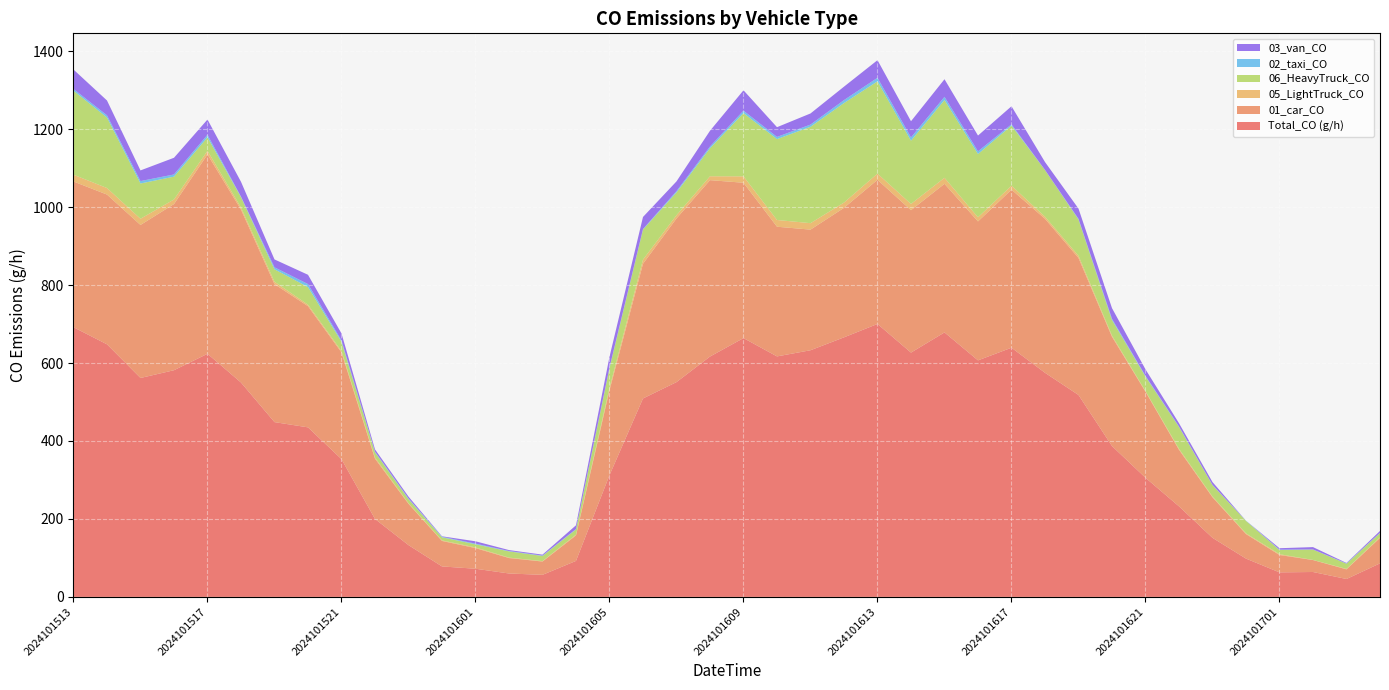

Reading left to right, extract all data points from this chart.

Total_CO (g/h): 2024101513=691.9	2024101514=648.0	2024101515=561.7	2024101516=581.6	2024101517=623.7	2024101518=550.0	2024101519=448.4	2024101520=435.0	2024101521=353.4	2024101522=200.0	2024101523=132.9	2024101600=78.2	2024101601=72.2	2024101602=60.1	2024101603=56.6	2024101604=92.3	2024101605=312.3	2024101606=509.1	2024101607=551.1	2024101608=616.7	2024101609=664.0	2024101610=617.0	2024101611=632.8	2024101612=665.9	2024101613=700.3	2024101614=626.8	2024101615=678.6	2024101616=606.9	2024101617=639.3	2024101618=574.9	2024101619=518.0	2024101620=387.0	2024101621=305.6	2024101622=232.3	2024101623=151.5	2024101700=98.3	2024101701=62.9	2024101702=63.9	2024101703=45.9	2024101704=86.0
01_car_CO: 2024101513=373.8	2024101514=384.2	2024101515=392.6	2024101516=426.3	2024101517=511.5	2024101518=443.6	2024101519=354.0	2024101520=310.9	2024101521=273.8	2024101522=154.5	2024101523=106.0	2024101600=65.4	2024101601=53.0	2024101602=39.6	2024101603=34.2	2024101604=65.4	2024101605=217.9	2024101606=345.6	2024101607=419.9	2024101608=452.6	2024101609=398.6	2024101610=332.7	2024101611=309.5	2024101612=332.2	2024101613=369.9	2024101614=365.4	2024101615=381.3	2024101616=356.5	2024101617=405.5	2024101618=395.1	2024101619=351.5	2024101620=280.2	2024101621=220.8	2024101622=145.1	2024101623=104.0	2024101700=62.9	2024101701=44.6	2024101702=30.7	2024101703=24.8	2024101704=65.4
05_LightTruck_CO: 2024101513=17.4	2024101514=16.8	2024101515=15.9	2024101516=11.8	2024101517=9.4	2024101518=5.4	2024101519=6.2	2024101520=3.7	2024101521=3.6	2024101522=3.2	2024101523=1.5	2024101600=1.4	2024101601=1.8	2024101602=1.2	2024101603=1.0	2024101604=2.1	2024101605=6.3	2024101606=10.6	2024101607=8.3	2024101608=10.0	2024101609=16.4	2024101610=17.3	2024101611=16.6	2024101612=13.6	2024101613=15.9	2024101614=16.0	2024101615=15.5	2024101616=10.6	2024101617=10.3	2024101618=5.4	2024101619=5.6	2024101620=3.2	2024101621=1.7	2024101622=2.7	2024101623=1.9	2024101700=1.9	2024101701=2.1	2024101702=0.3	2024101703=1.2	2024101704=1.7
06_HeavyTruck_CO: 2024101513=215.4	2024101514=180.8	2024101515=90.4	2024101516=58.5	2024101517=34.6	2024101518=26.6	2024101519=31.9	2024101520=45.2	2024101521=23.9	2024101522=13.3	2024101523=10.6	2024101600=8.0	2024101601=8.0	2024101602=16.0	2024101603=13.3	2024101604=13.3	2024101605=50.5	2024101606=77.1	2024101607=58.5	2024101608=71.8	2024101609=162.2	2024101610=207.4	2024101611=247.3	2024101612=255.3	2024101613=236.7	2024101614=162.2	2024101615=199.4	2024101616=162.2	2024101617=154.2	2024101618=119.7	2024101619=93.1	2024101620=39.9	2024101621=37.2	2024101622=55.8	2024101623=29.3	2024101700=31.9	2024101701=10.6	2024101702=26.6	2024101703=13.3	2024101704=10.6
02_taxi_CO: 2024101513=4.5	2024101514=5.7	2024101515=6.2	2024101516=5.7	2024101517=6.4	2024101518=1.4	2024101519=5.1	2024101520=7.8	2024101521=3.3	2024101522=1.6	2024101523=1.6	2024101600=1.4	2024101601=1.8	2024101602=1.0	2024101603=1.0	2024101604=1.2	2024101605=1.8	2024101606=1.4	2024101607=3.3	2024101608=4.5	2024101609=6.2	2024101610=5.7	2024101611=5.7	2024101612=7.6	2024101613=9.2	2024101614=8.4	2024101615=8.2	2024101616=7.0	2024101617=3.1	2024101618=0.4	2024101619=1.8	2024101620=3.1	2024101621=1.8	2024101622=1.4	2024101623=0.8	2024101700=0.6	2024101701=1.2	2024101702=0.4	2024101703=0.8	2024101704=0.8
03_van_CO: 2024101513=49.9	2024101514=38.0	2024101515=27.3	2024101516=42.8	2024101517=39.2	2024101518=38.0	2024101519=20.2	2024101520=23.8	2024101521=17.8	2024101522=5.9	2024101523=4.8	2024101600=1.2	2024101601=5.9	2024101602=2.4	2024101603=2.4	2024101604=9.5	2024101605=27.3	2024101606=30.9	2024101607=25.0	2024101608=40.4	2024101609=52.3	2024101610=25.0	2024101611=28.5	2024101612=34.5	2024101613=45.2	2024101614=41.6	2024101615=45.2	2024101616=40.4	2024101617=46.4	2024101618=20.2	2024101619=26.2	2024101620=27.3	2024101621=16.6	2024101622=8.3	2024101623=7.1	2024101700=0.0	2024101701=3.6	2024101702=5.9	2024101703=1.2	2024101704=4.8